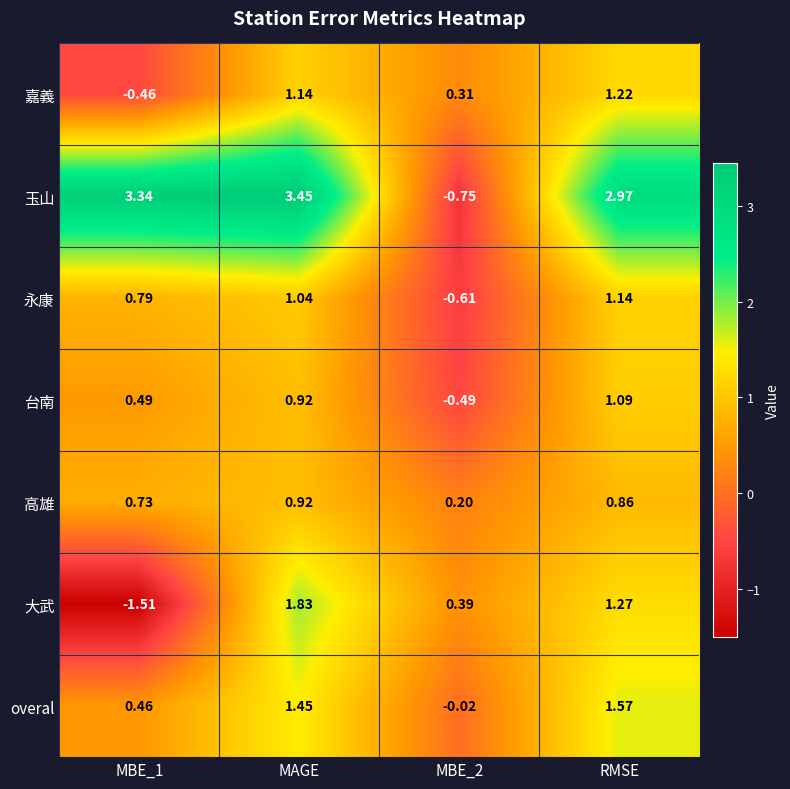

Rank the series by their maximum value, from lowest to highest.

高雄, 台南, 永康, 嘉義, overal, 大武, 玉山